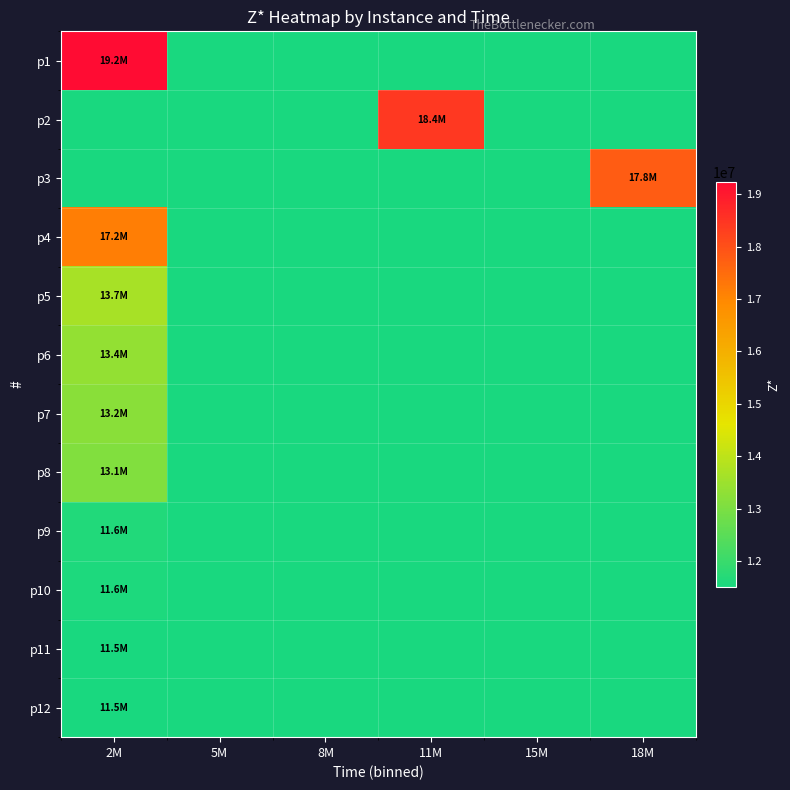

How many categories are shown in the chart?

6